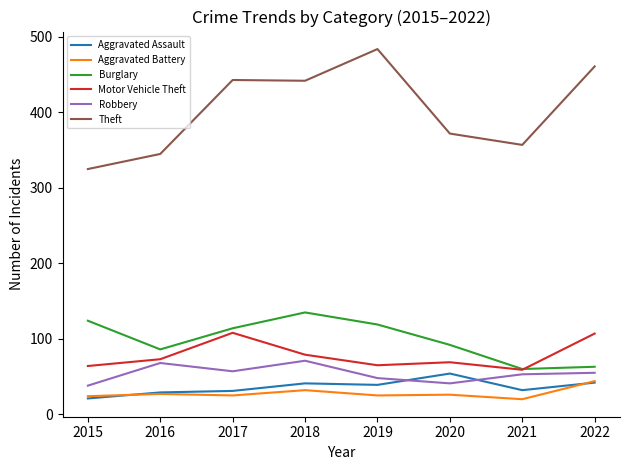

What is the total value across all series at 2020?

654